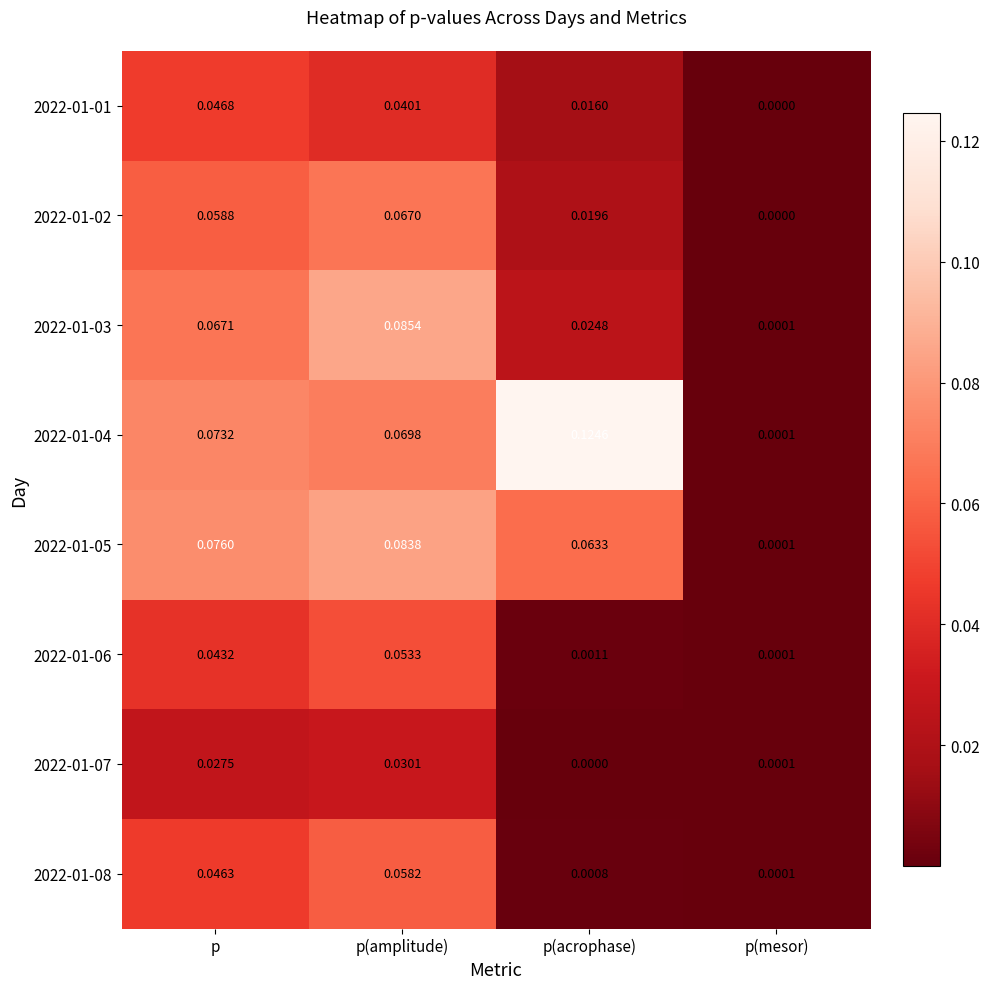

List the labels in order of 2022-01-06 value, largest first.

p(amplitude), p, p(acrophase), p(mesor)